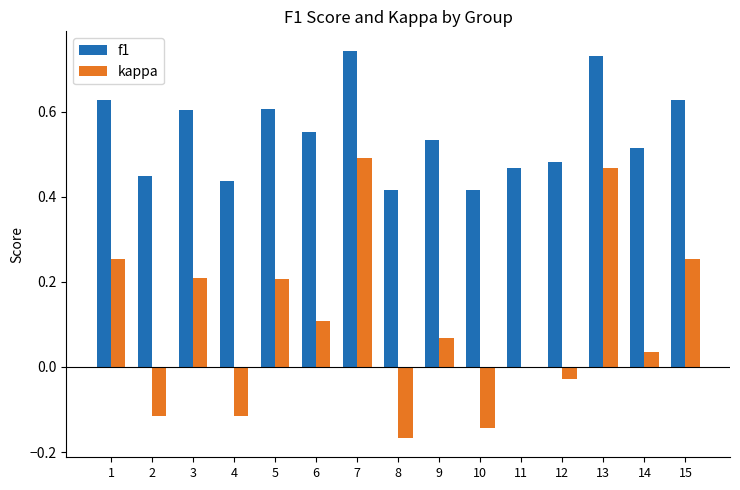

What is the sum of all f1 values?

8.2